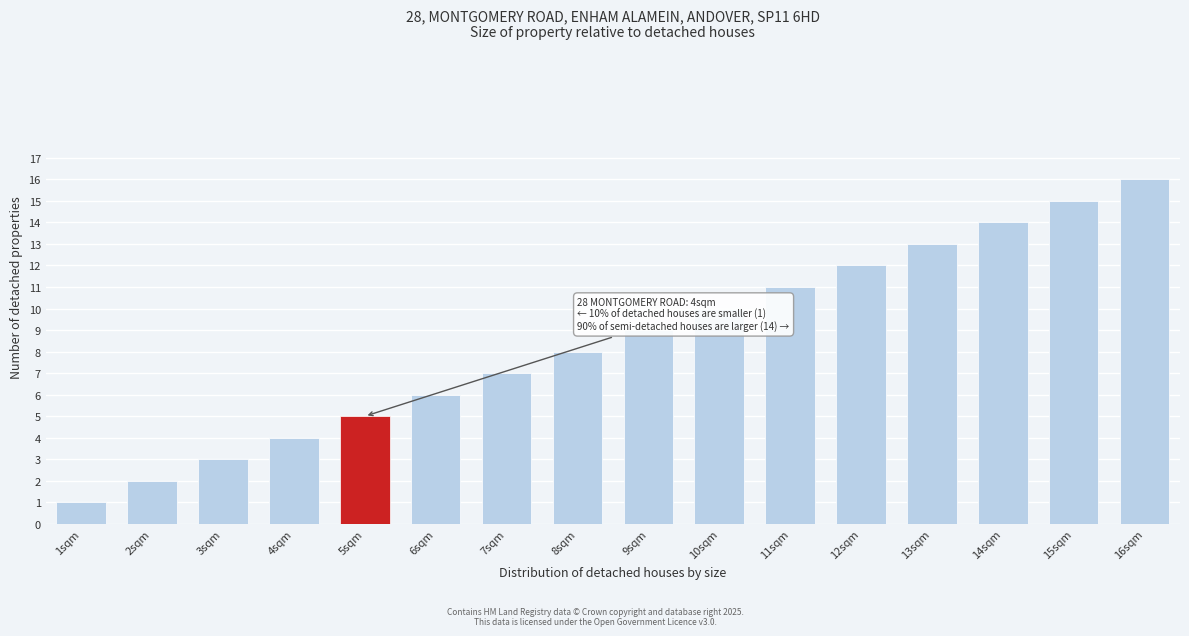

Approximately how many times larger is the value at 6sqm compared to 3sqm?

2.0